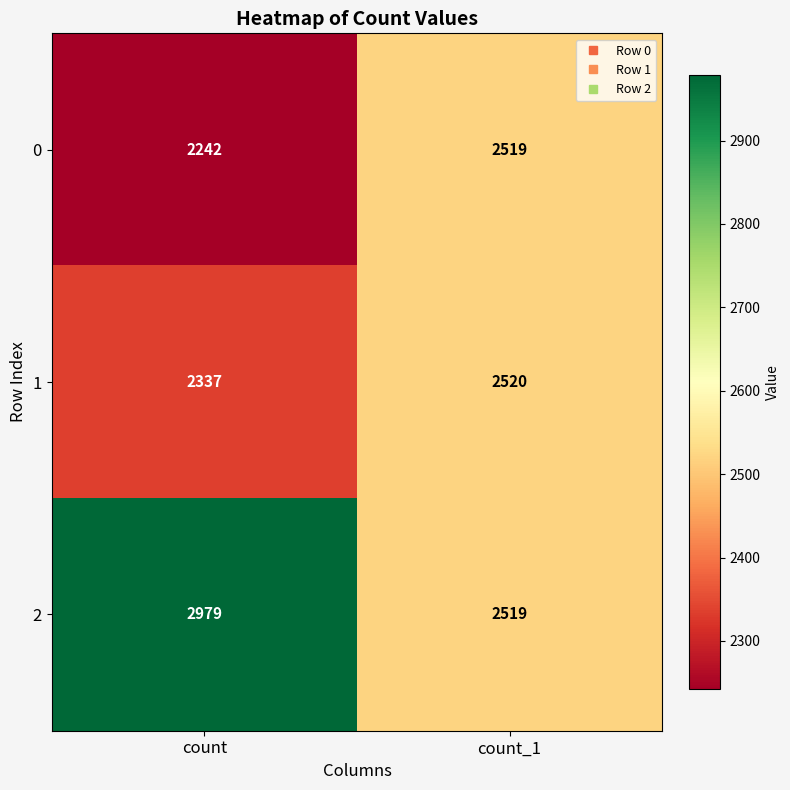

What is the smallest value displayed?

2242